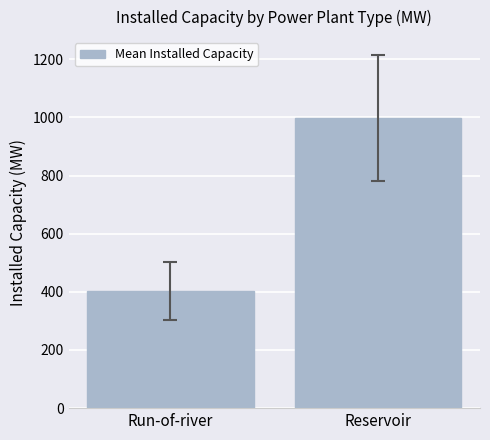

What is the difference between the values at Reservoir and Run-of-river?

595.0